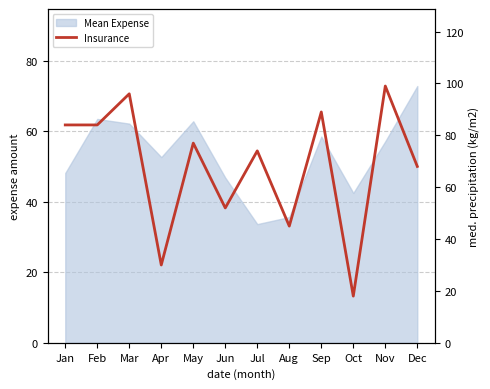

Reading left to right, extract all data points from this chart.

84	84	96	30	77	52	74	45	89	18	99	68